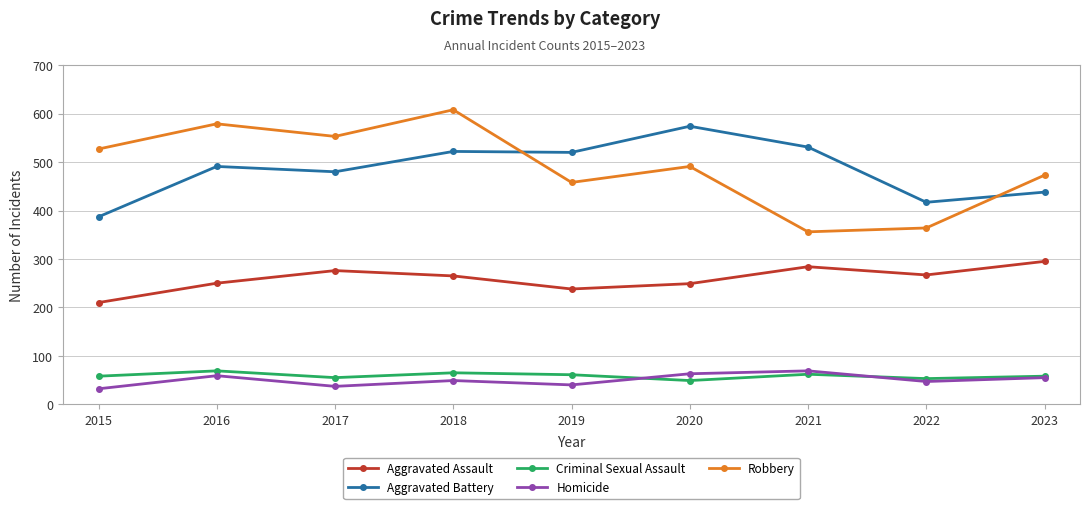

What are all the series names shown in the legend?

Aggravated Assault, Aggravated Battery, Criminal Sexual Assault, Homicide, Robbery